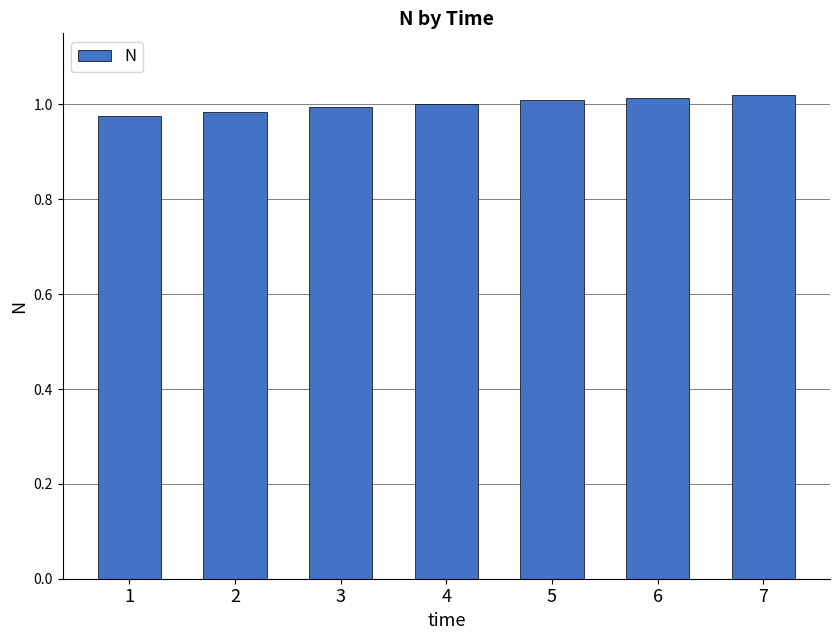

The chart shows a value of 0.6 at 1. True or false?

False